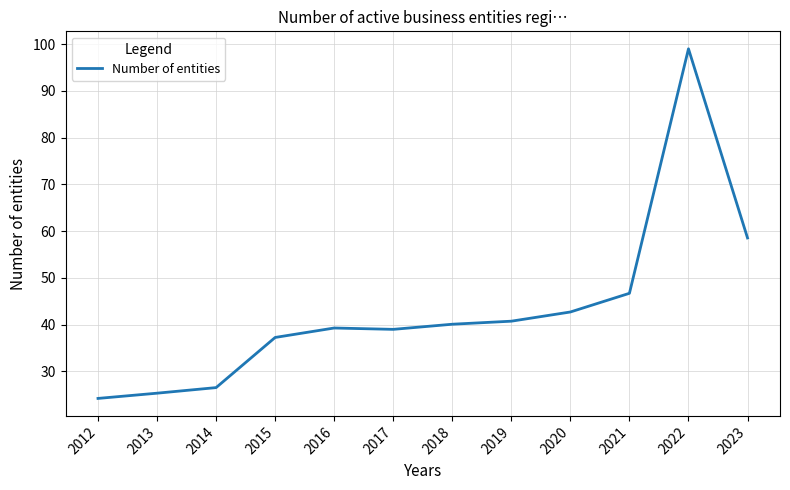

At which category does the data reach its first local valley?

2017